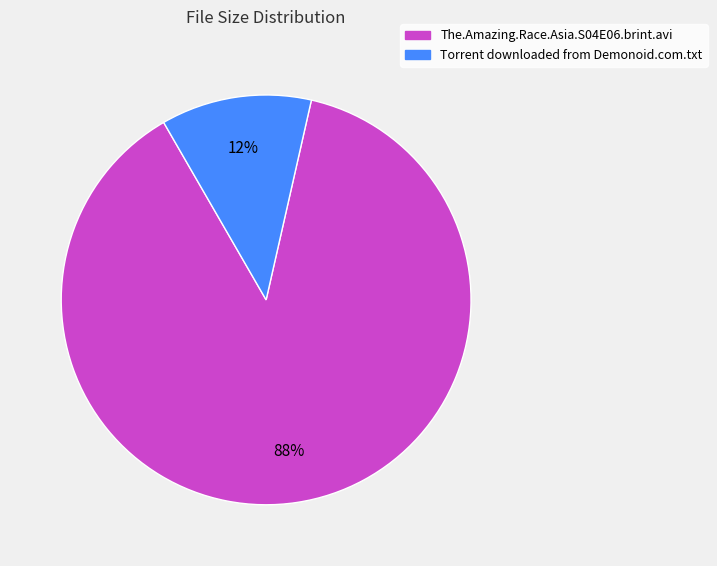

What is the smallest slice in the pie chart?

Torrent downloaded from Demonoid.com.txt